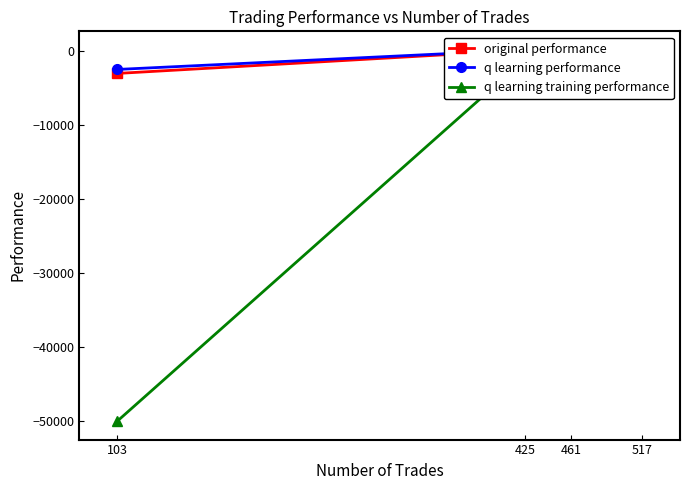

Rank the series by their maximum value, from highest to lowest.

q learning performance, original performance, q learning training performance